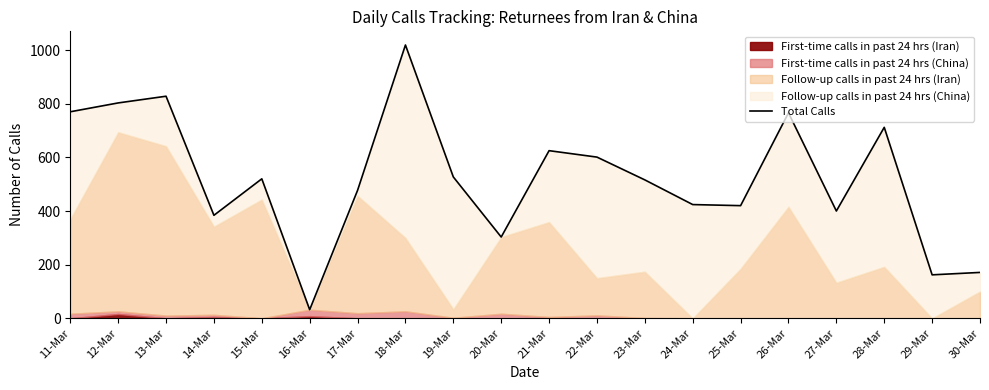

Reading right to left, extract all data points from this chart.

30-Mar=171	29-Mar=162	28-Mar=712	27-Mar=400	26-Mar=766	25-Mar=420	24-Mar=424	23-Mar=516	22-Mar=601	21-Mar=625	20-Mar=303	19-Mar=527	18-Mar=1019	17-Mar=477	16-Mar=32	15-Mar=520	14-Mar=384	13-Mar=828	12-Mar=803	11-Mar=770